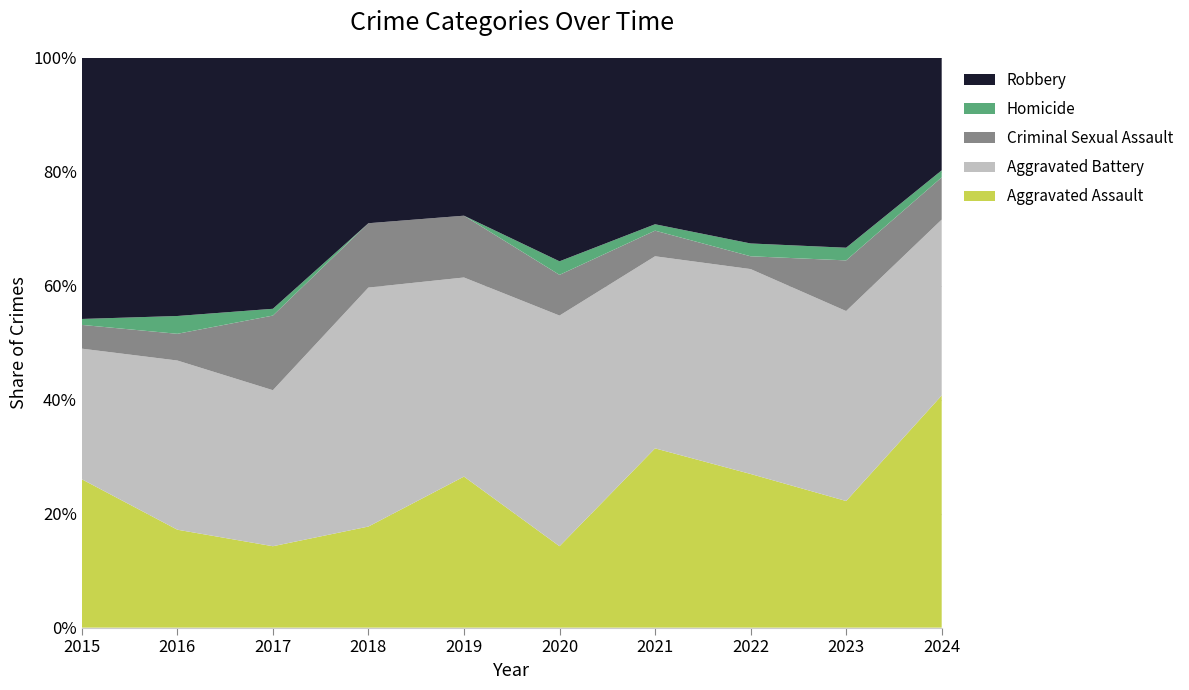

What is the total value across all series at 2016?

100.0